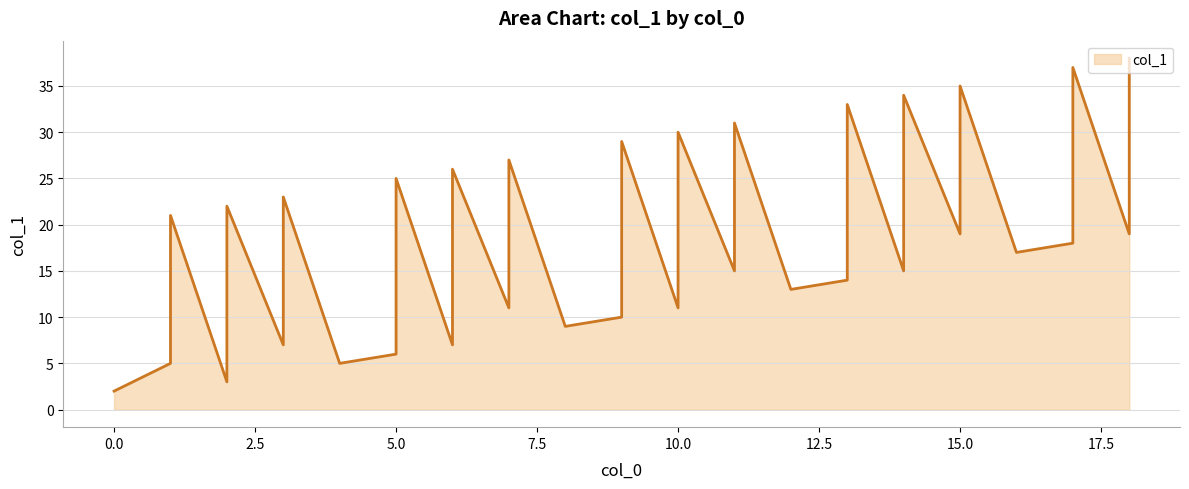

What is the maximum value shown in the chart?

38